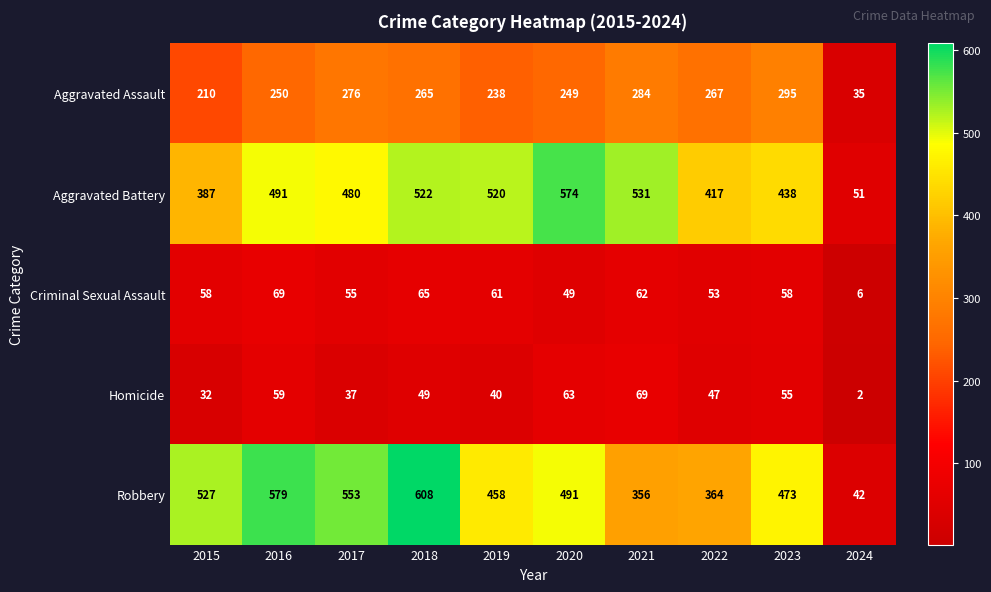

Which series has the largest total across all categories?

Robbery